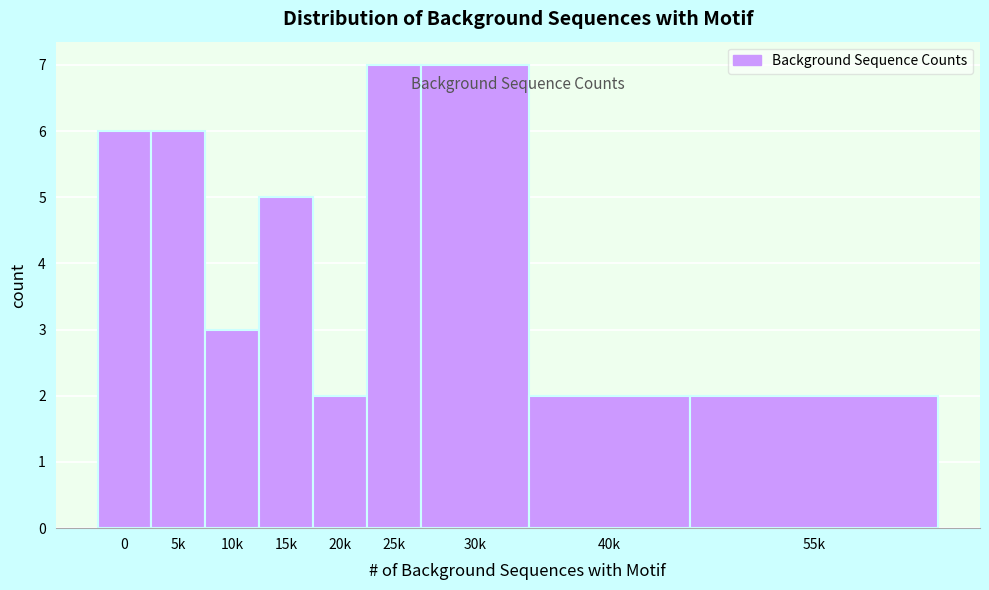

Reading left to right, transcribe all the data shown in this chart.

0=6	5k=6	10k=3	15k=5	20k=2	25k=7	30k=7	40k=2	55k=2